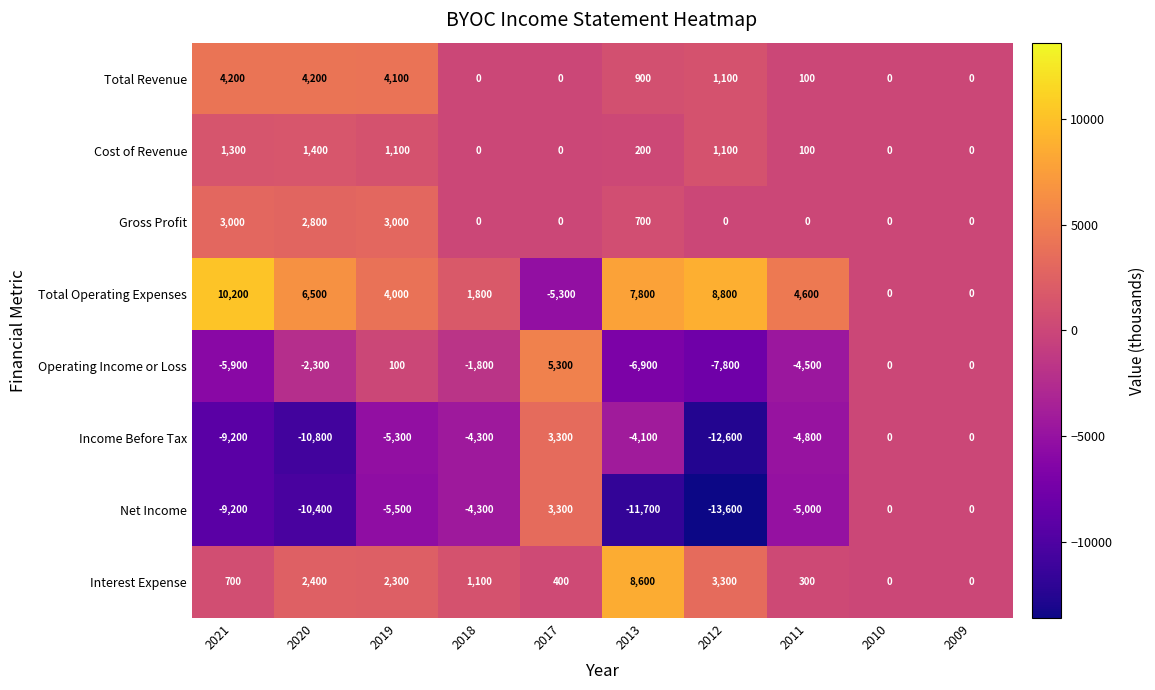

True or false: Operating Income or Loss has a value of 100 at 2019.

True